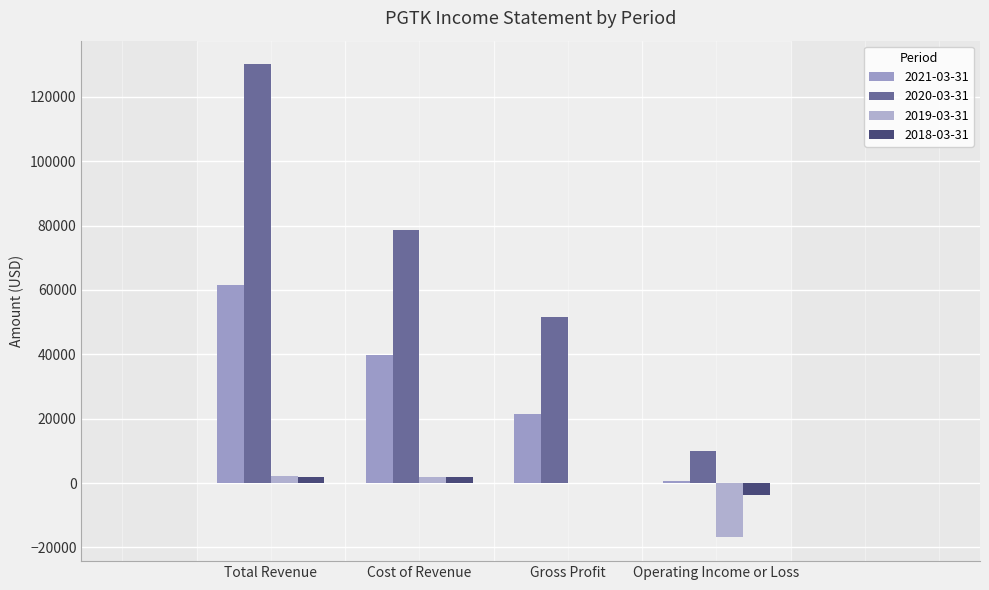

The value of 2018-03-31 at Cost of Revenue is 1900. True or false?

True